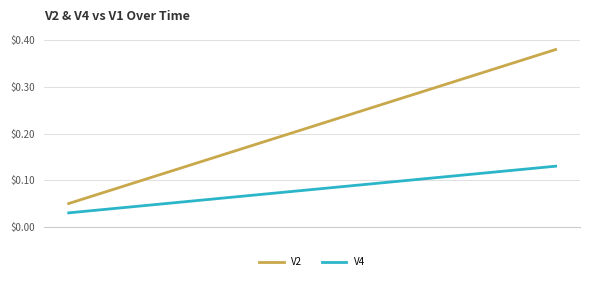

Which series has the largest range (max minus min)?

V2